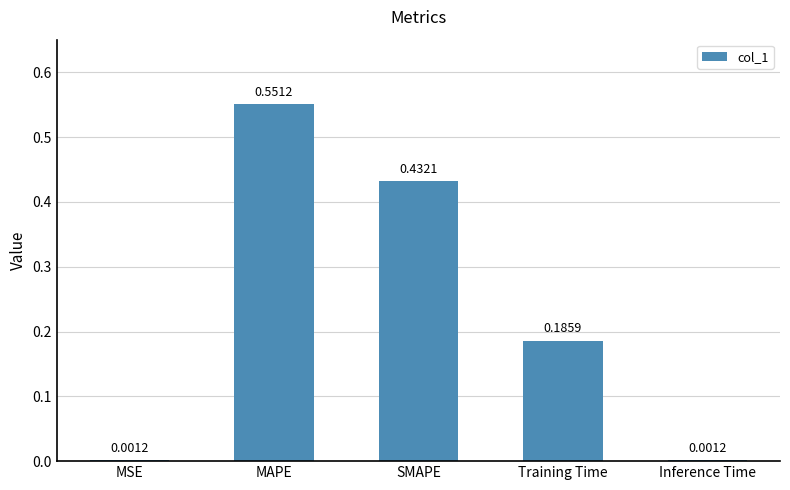

Which has a higher value, Training Time or Inference Time?

Training Time